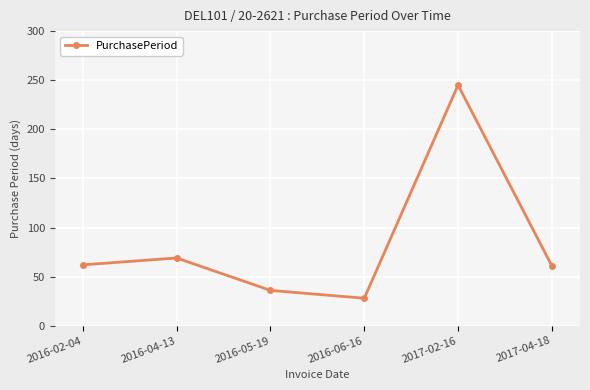

At which category does the chart reach its minimum across all series?

2016-06-16